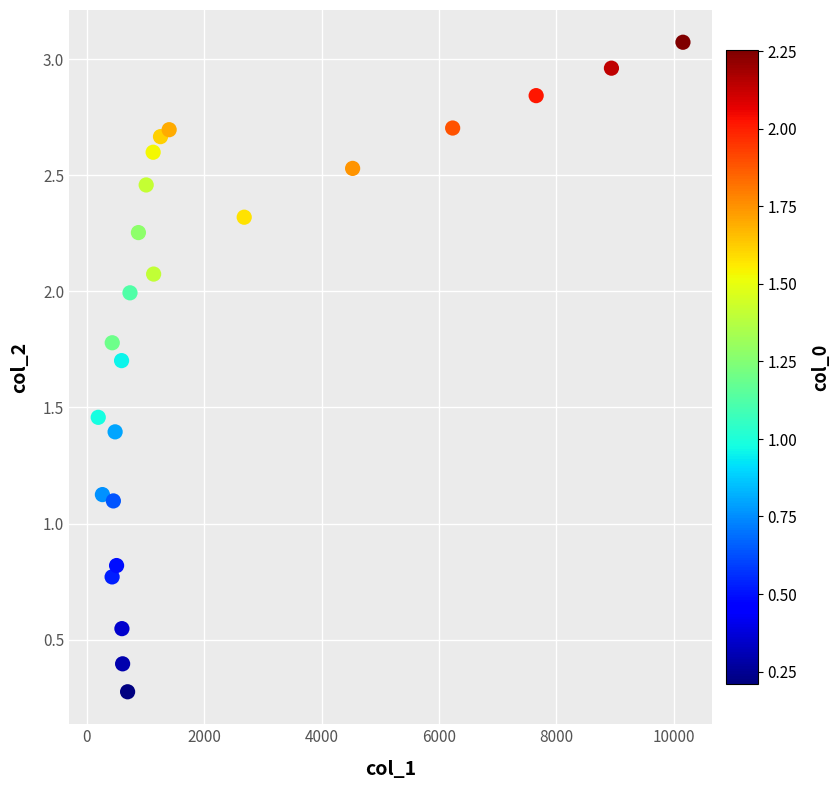

What is the range of X values (max minus min)?

9959.8